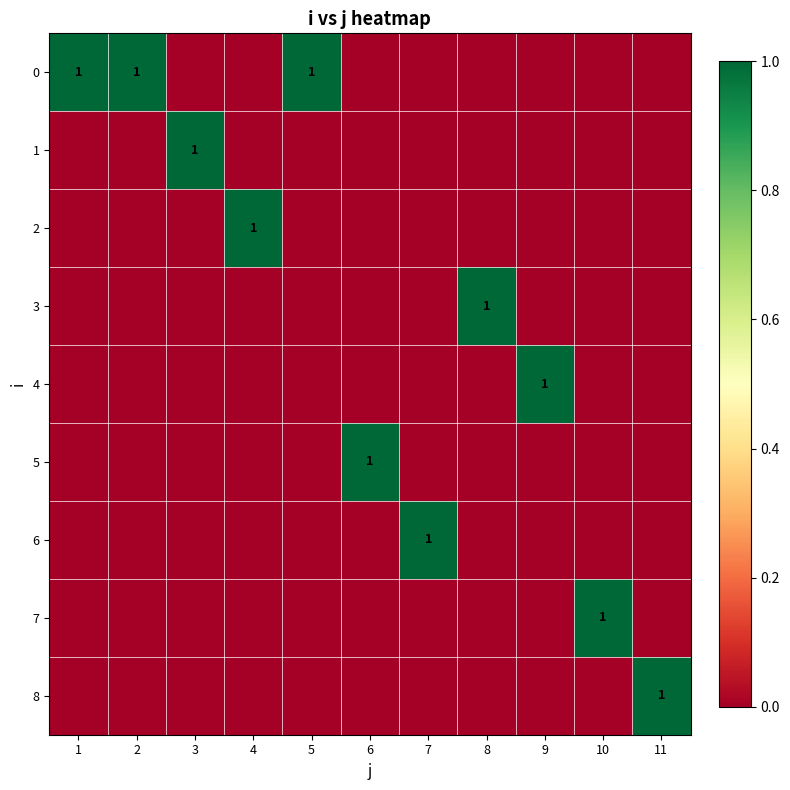

Which series changed the most between 8 and 11?

3